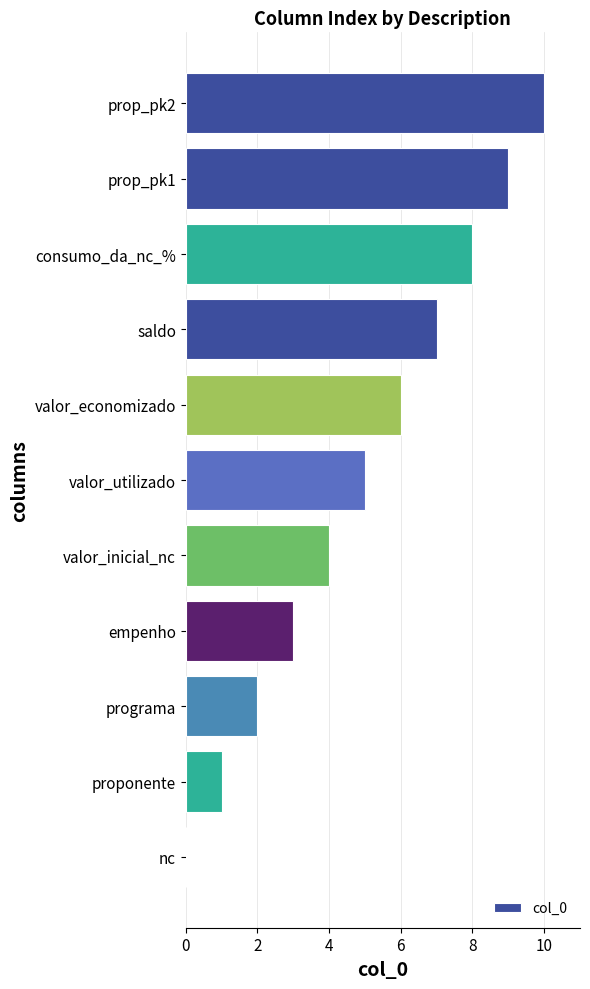

What is the approximate value at saldo?

7